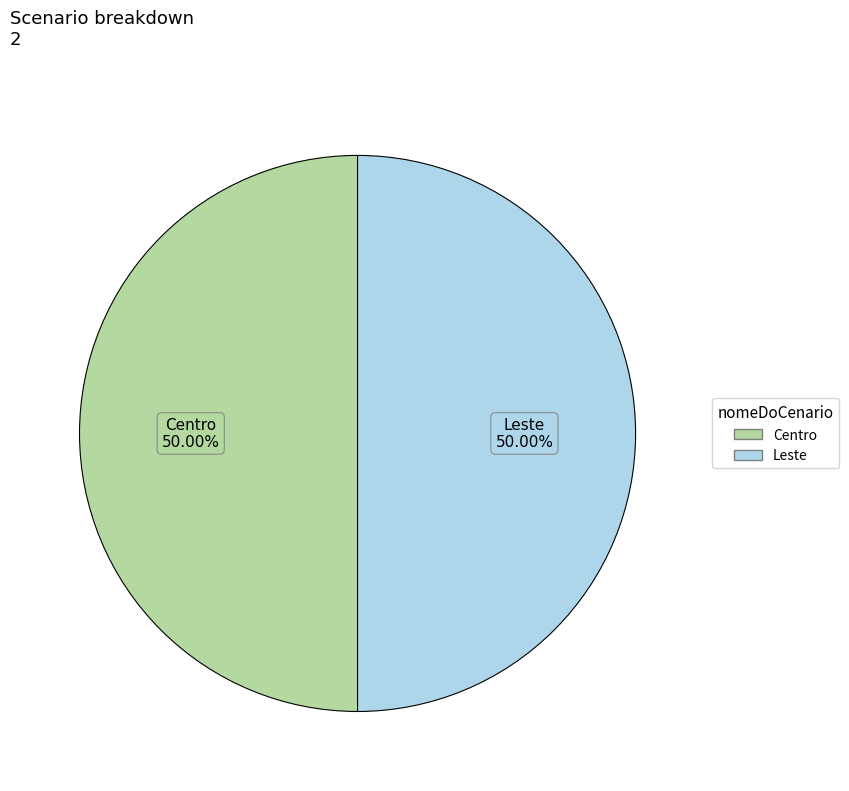

How many slices are in this pie chart?

2